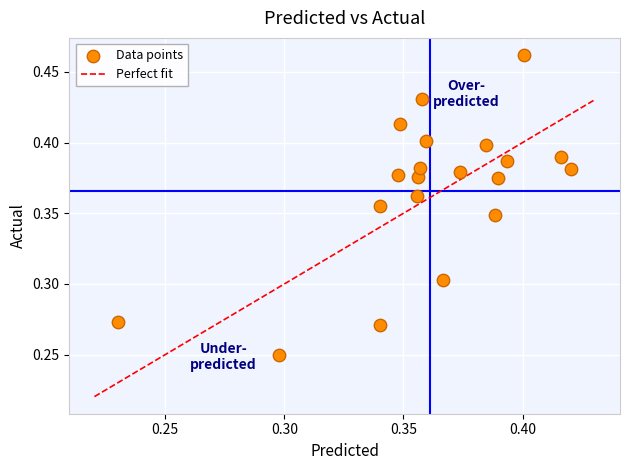

How many data points are displayed?

20